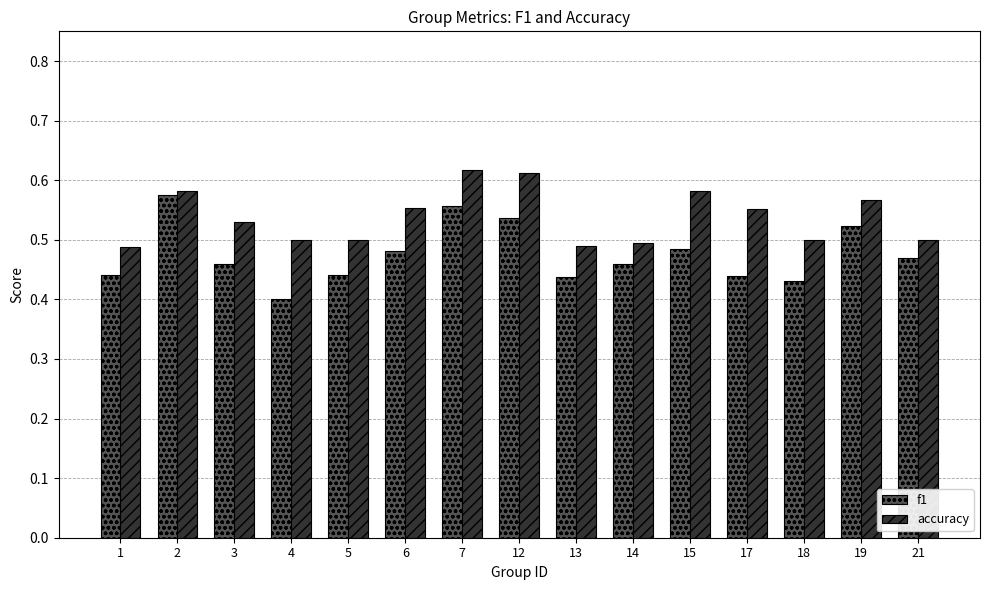

At how many categories does at least one series exceed 0?

15